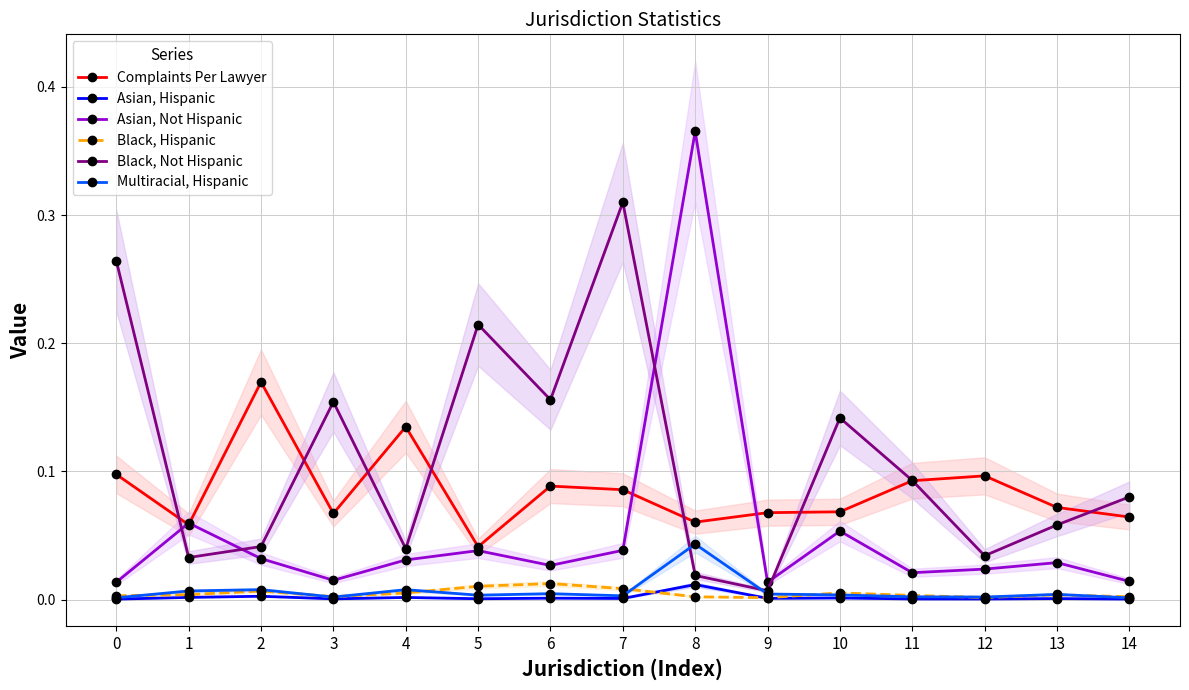

True or false: Asian, Not Hispanic and Multiracial, Hispanic cross at least once.

False